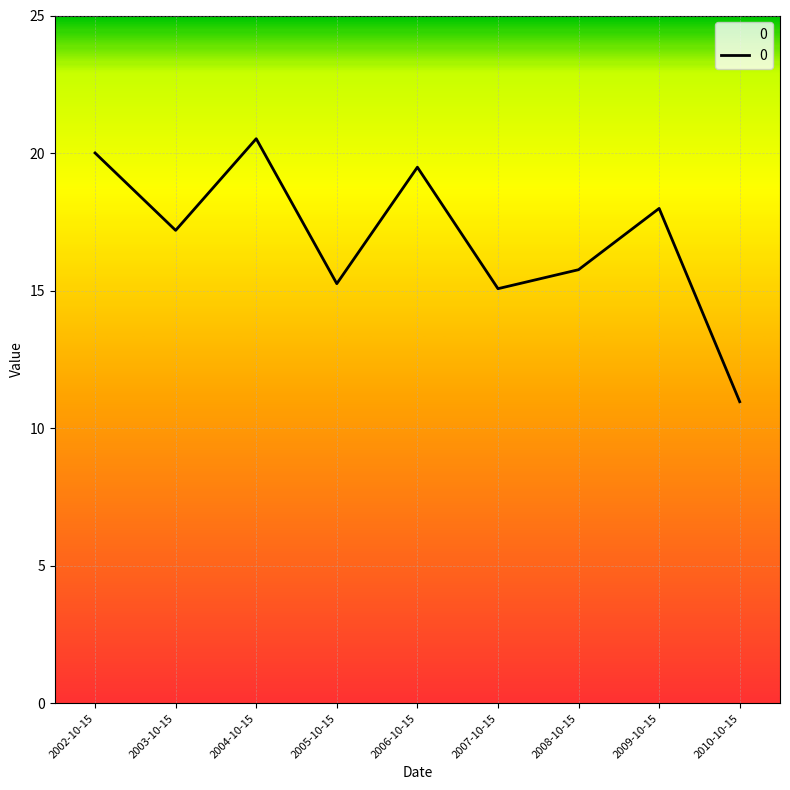

True or false: the data shows 19.5 at 2006-10-15.

True